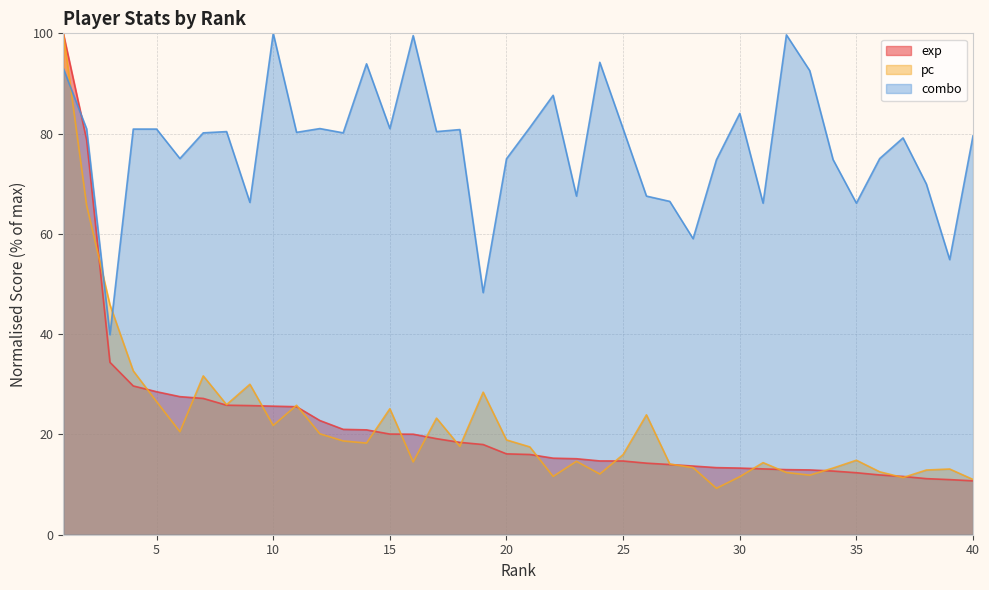

What is the value of the combo point at the 29th from the left?

74.8